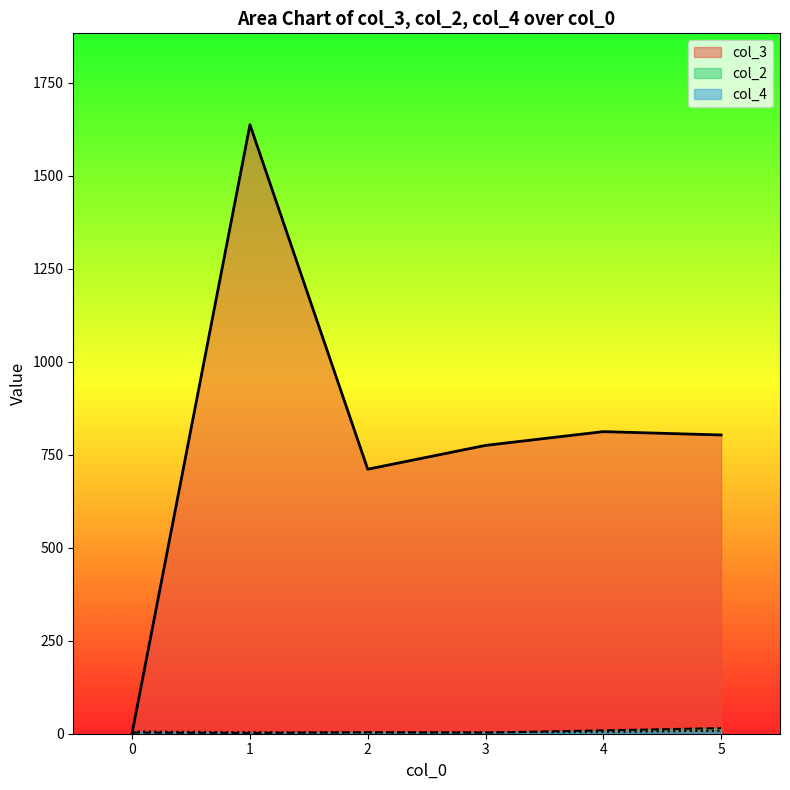

What is the sum of all col_2 values?

36